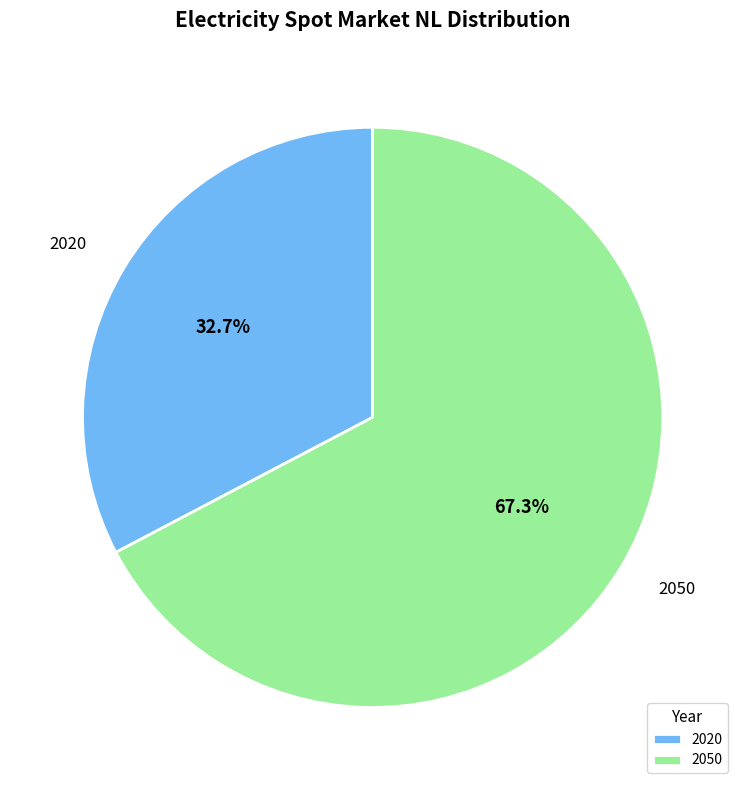

True or false: 2020 accounts for 23% of the total.

False